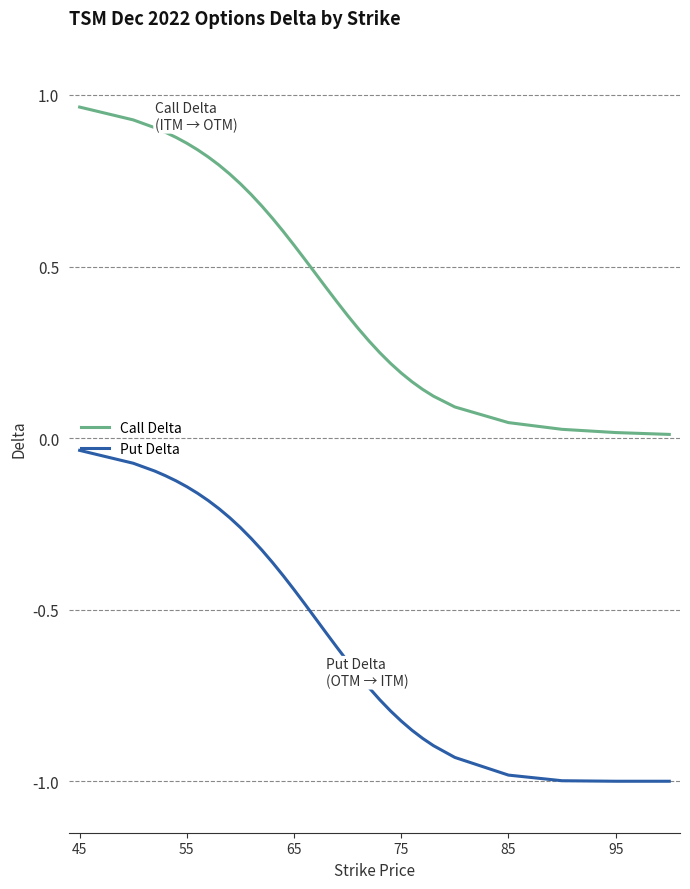

Rank the series by their average value, from highest to lowest.

Call Delta, Put Delta